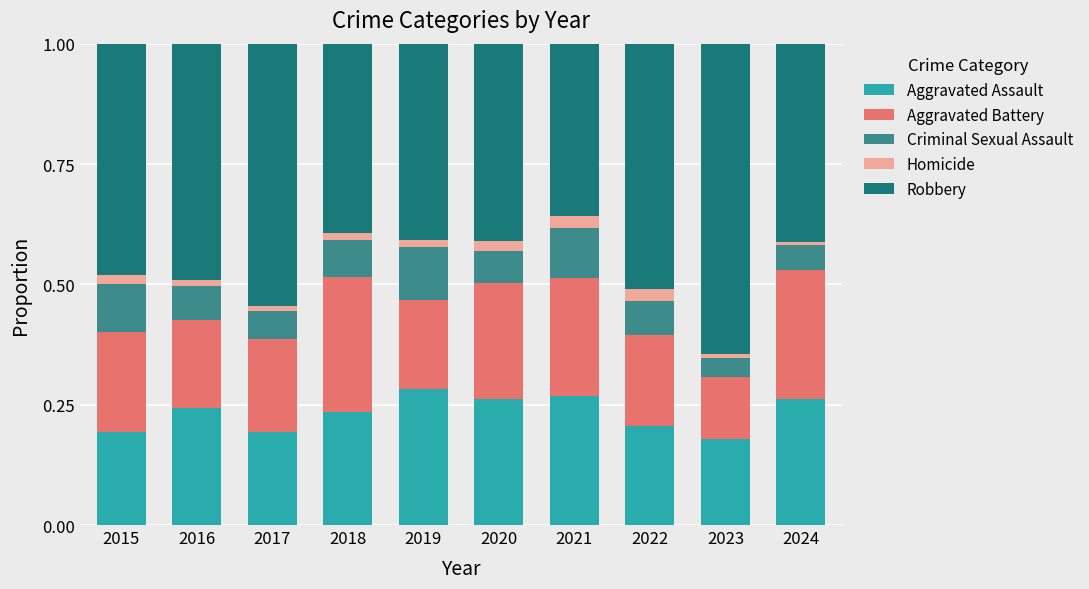

Are the bars grouped side by side (vs. stacked)?

No